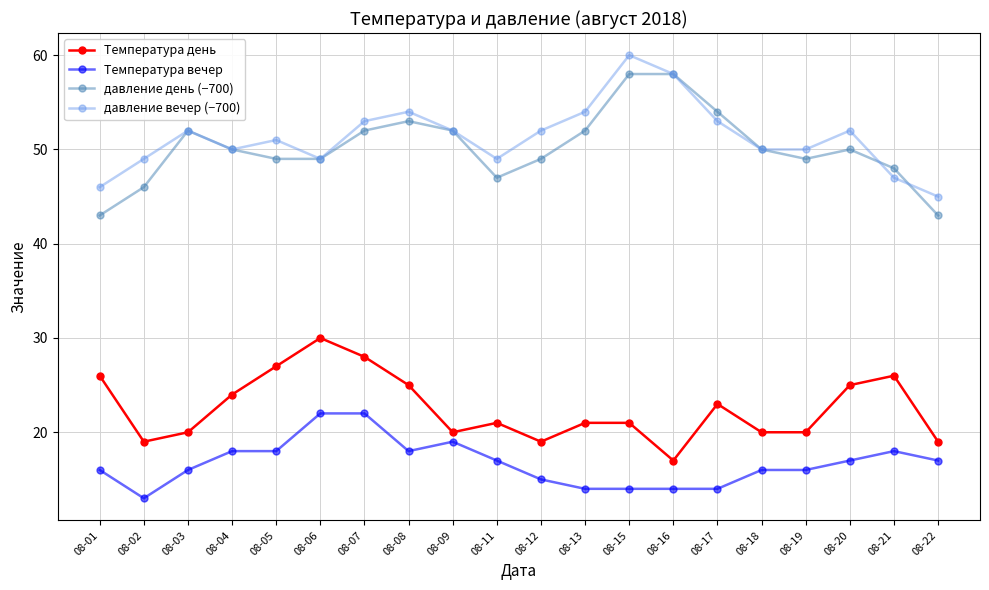

Reading left to right, transcribe all the data shown in this chart.

Температура день: 08-01=26	08-02=19	08-03=20	08-04=24	08-05=27	08-06=30	08-07=28	08-08=25	08-09=20	08-11=21	08-12=19	08-13=21	08-15=21	08-16=17	08-17=23	08-18=20	08-19=20	08-20=25	08-21=26	08-22=19
Температура вечер: 08-01=16	08-02=13	08-03=16	08-04=18	08-05=18	08-06=22	08-07=22	08-08=18	08-09=19	08-11=17	08-12=15	08-13=14	08-15=14	08-16=14	08-17=14	08-18=16	08-19=16	08-20=17	08-21=18	08-22=17
давление день (−700): 08-01=43	08-02=46	08-03=52	08-04=50	08-05=49	08-06=49	08-07=52	08-08=53	08-09=52	08-11=47	08-12=49	08-13=52	08-15=58	08-16=58	08-17=54	08-18=50	08-19=49	08-20=50	08-21=48	08-22=43
давление вечер (−700): 08-01=46	08-02=49	08-03=52	08-04=50	08-05=51	08-06=49	08-07=53	08-08=54	08-09=52	08-11=49	08-12=52	08-13=54	08-15=60	08-16=58	08-17=53	08-18=50	08-19=50	08-20=52	08-21=47	08-22=45